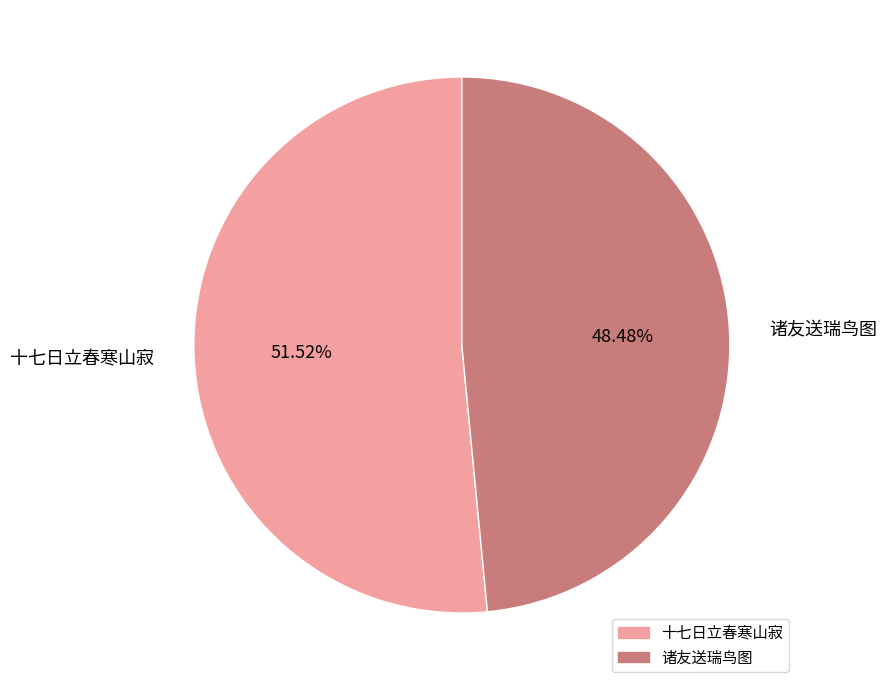

To the nearest percent, what is the difference between the largest and smallest slice percentages?

3%